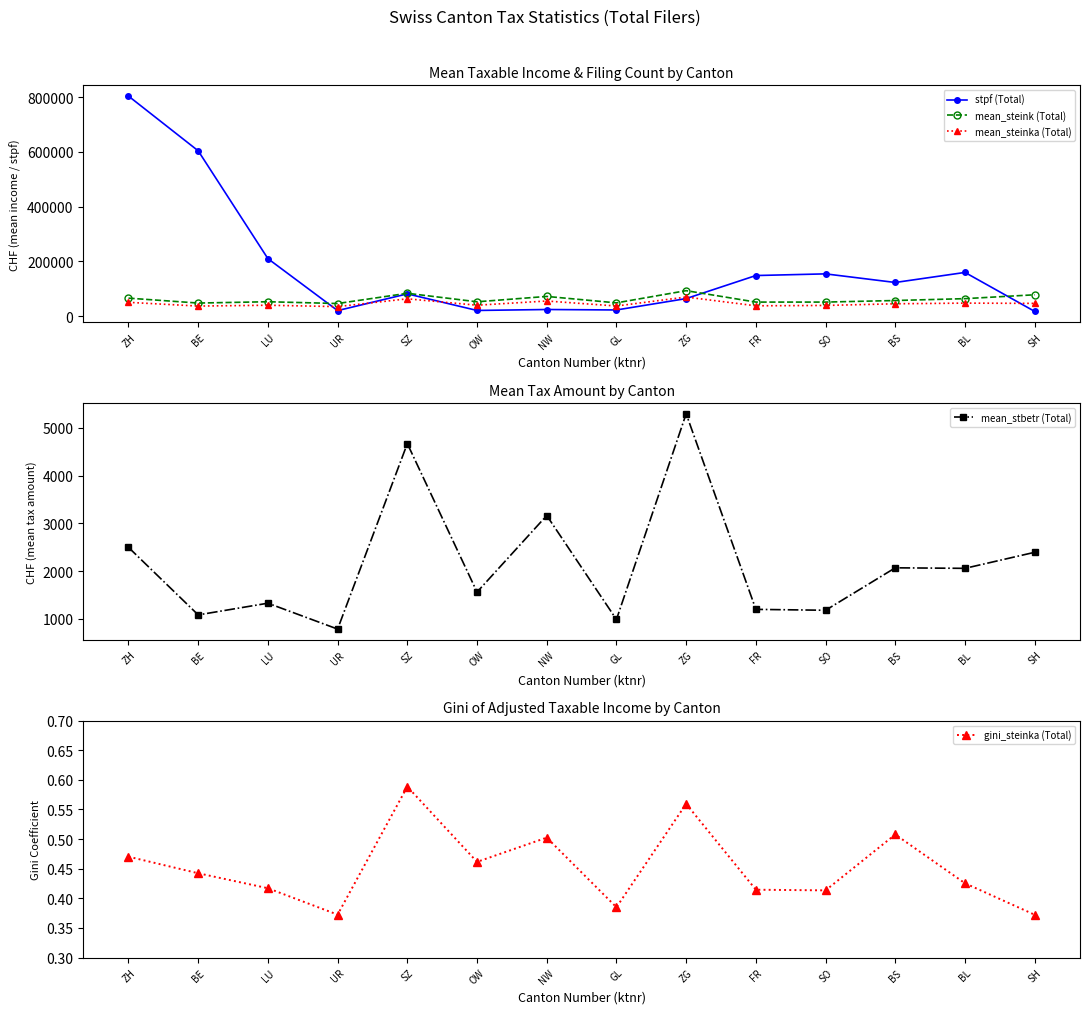

Between UR and SH, which is larger?

UR